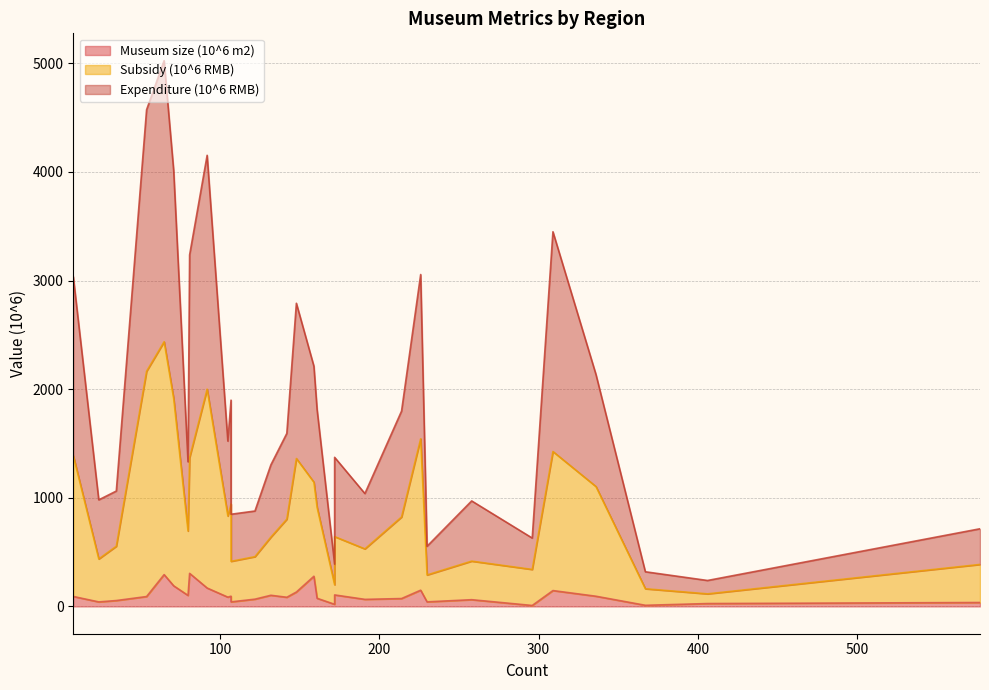

What is the value of the Subsidy (10^6 RMB) point at the 11th from the left?

942.7